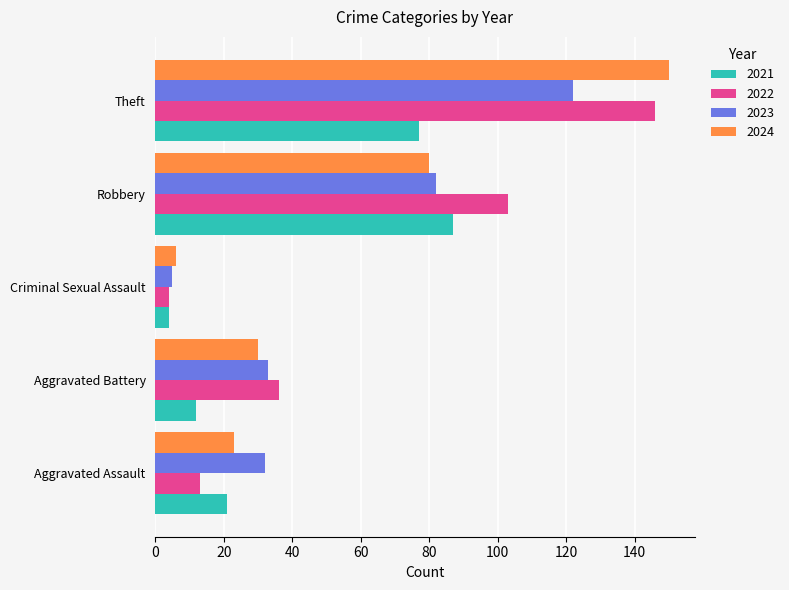

At which label does 2023 reach its minimum?

Criminal Sexual Assault